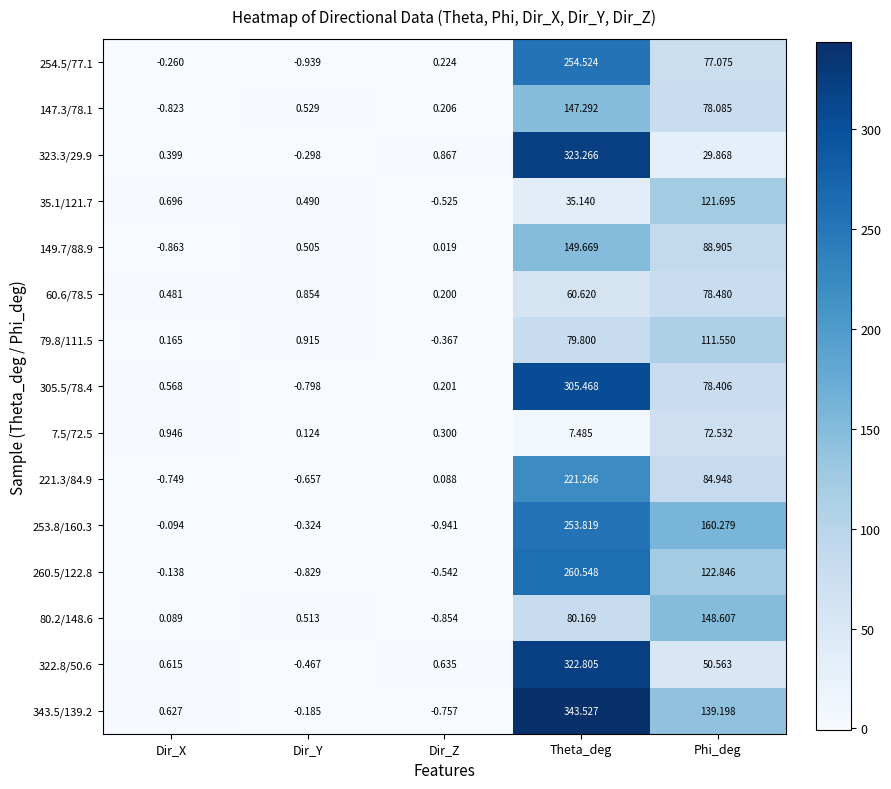

Where does the 305.5/78.4 series first go above 0?

Dir_X